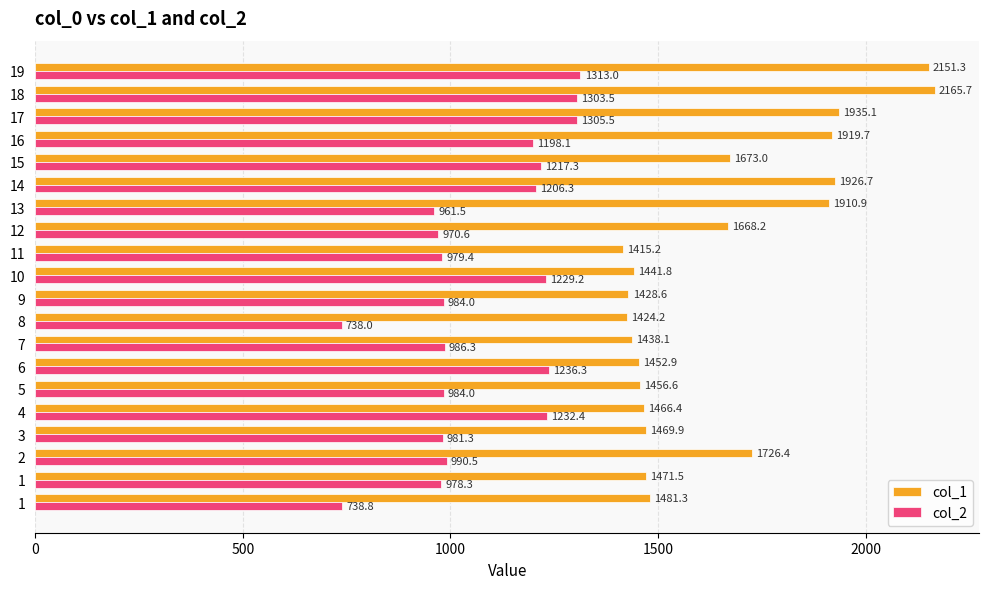

What are all the series names shown in the legend?

col_1, col_2